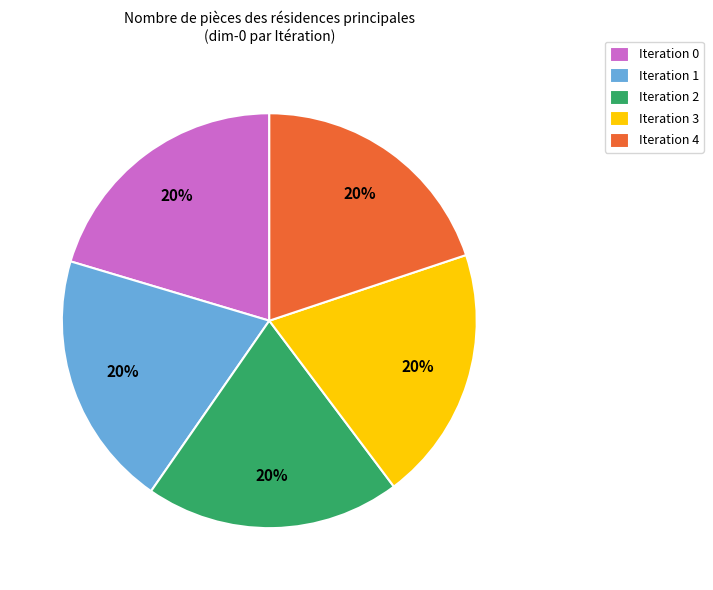

Does Iteration 2 represent more than half of the total?

No